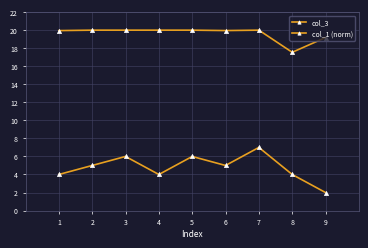

How many lines are shown in the chart?

2